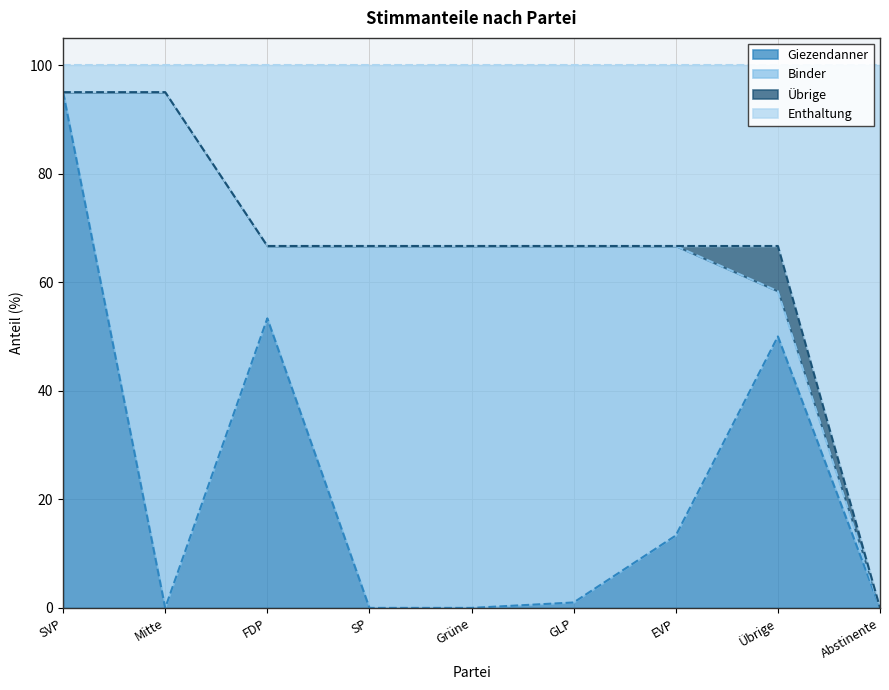

Which category has the highest value across all series?

SVP